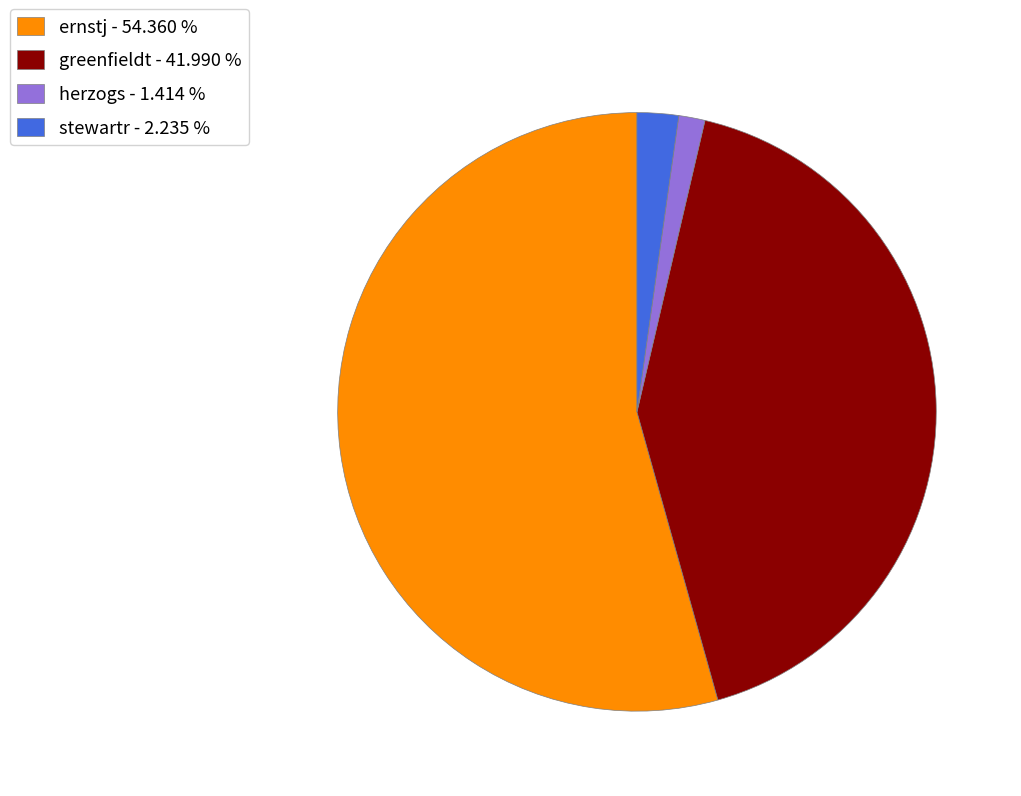

Which category has the biggest portion of the pie?

ernstj